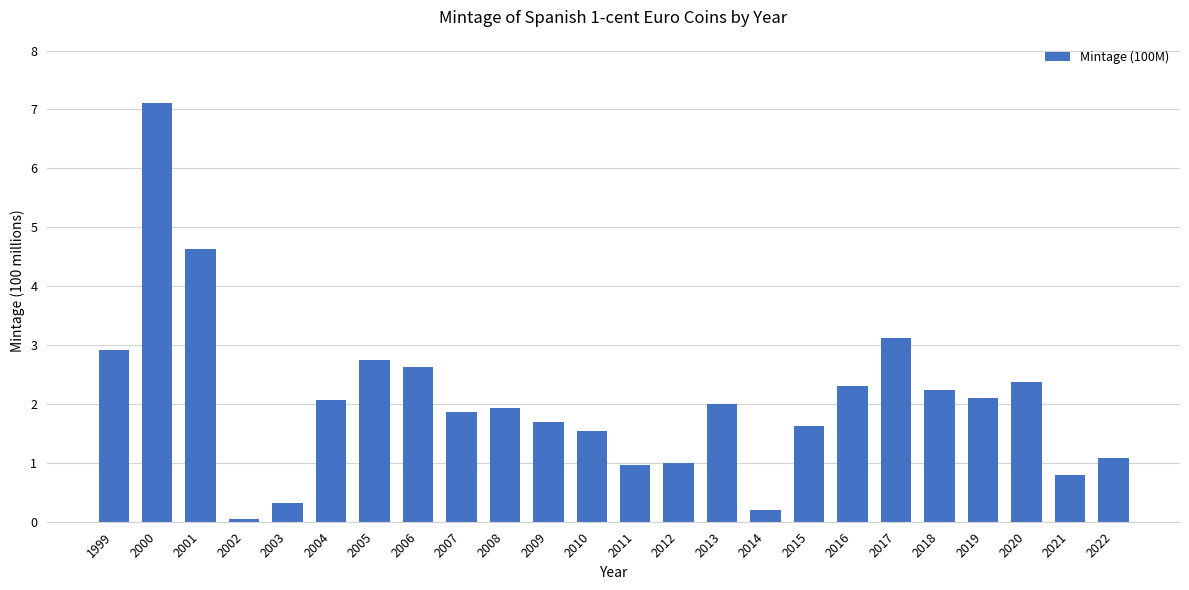

Are the bars horizontal?

No